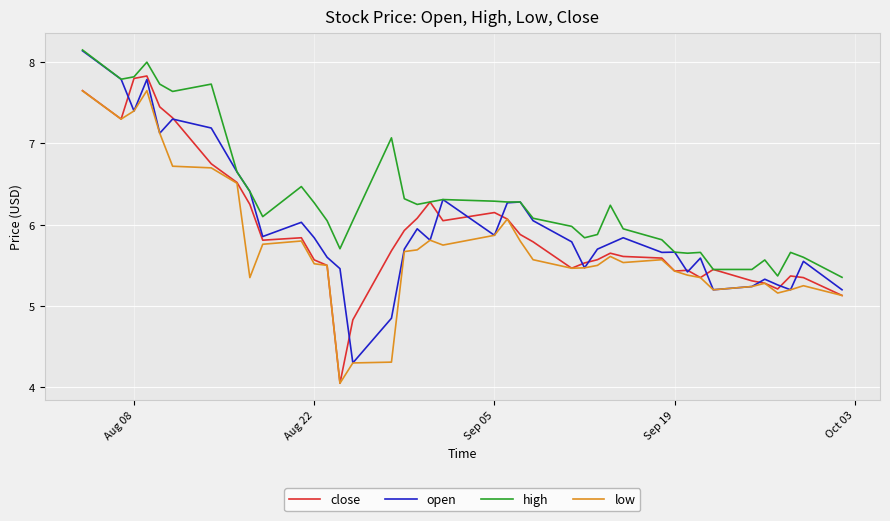

Does the chart display data point markers on the line(s)?

No